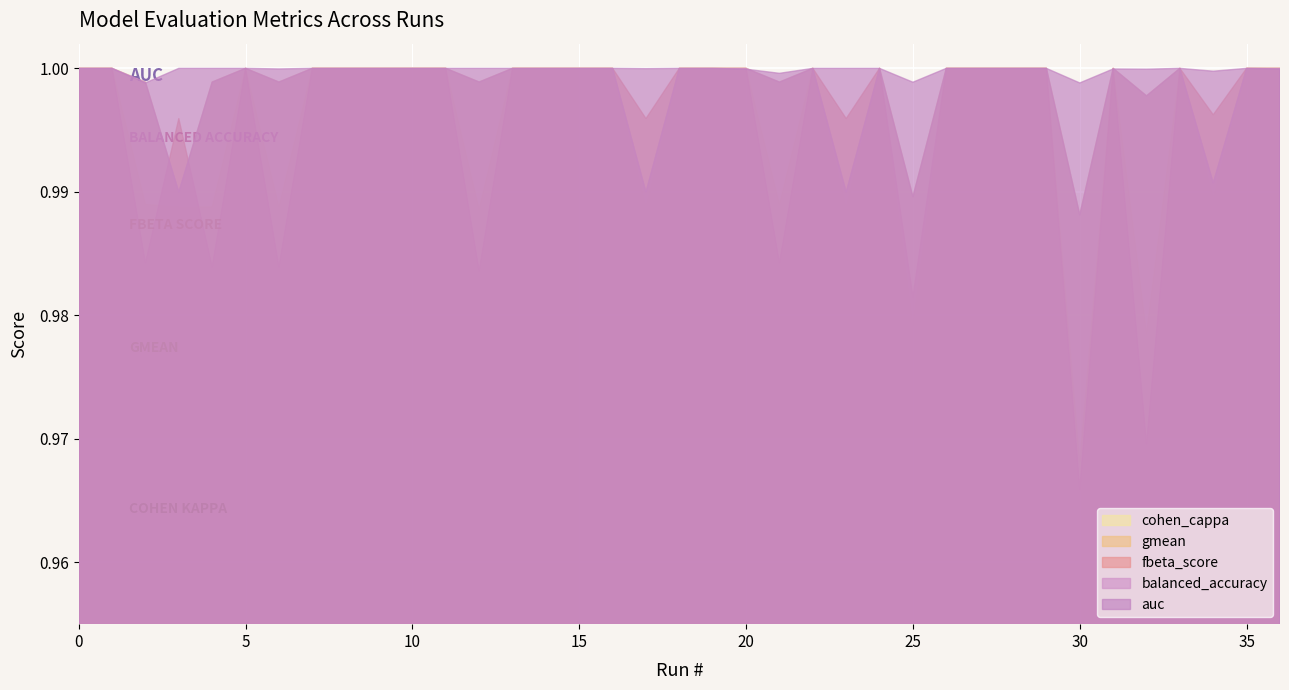

Where do fbeta_score and cohen_cappa first cross each other?

2 and 3